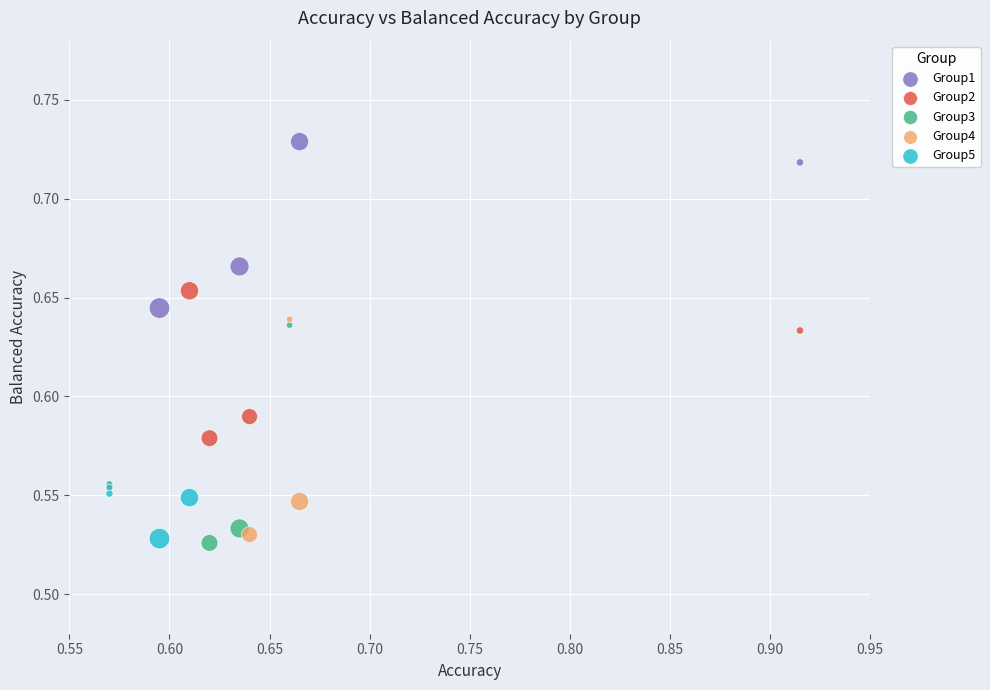

Which series has the widest spread of Y values?

Group3